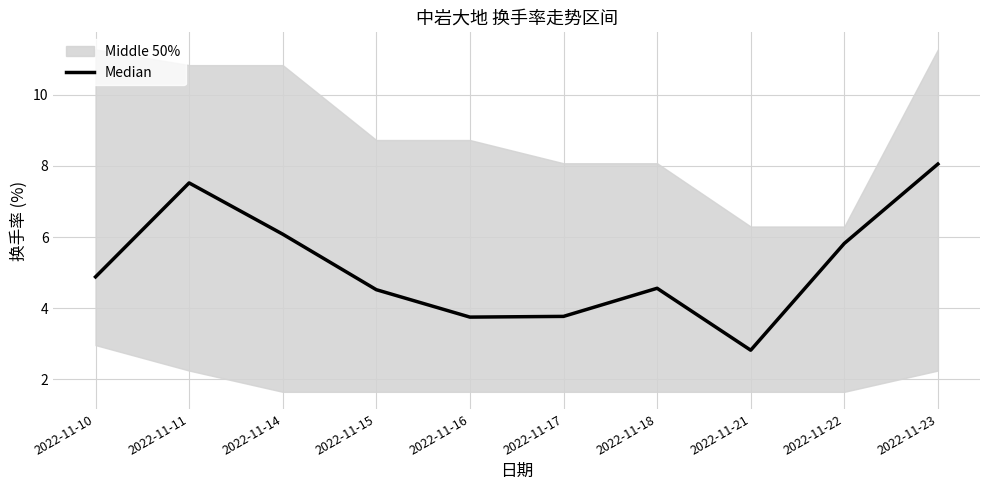

Read the value at 2022-11-15.

4.5